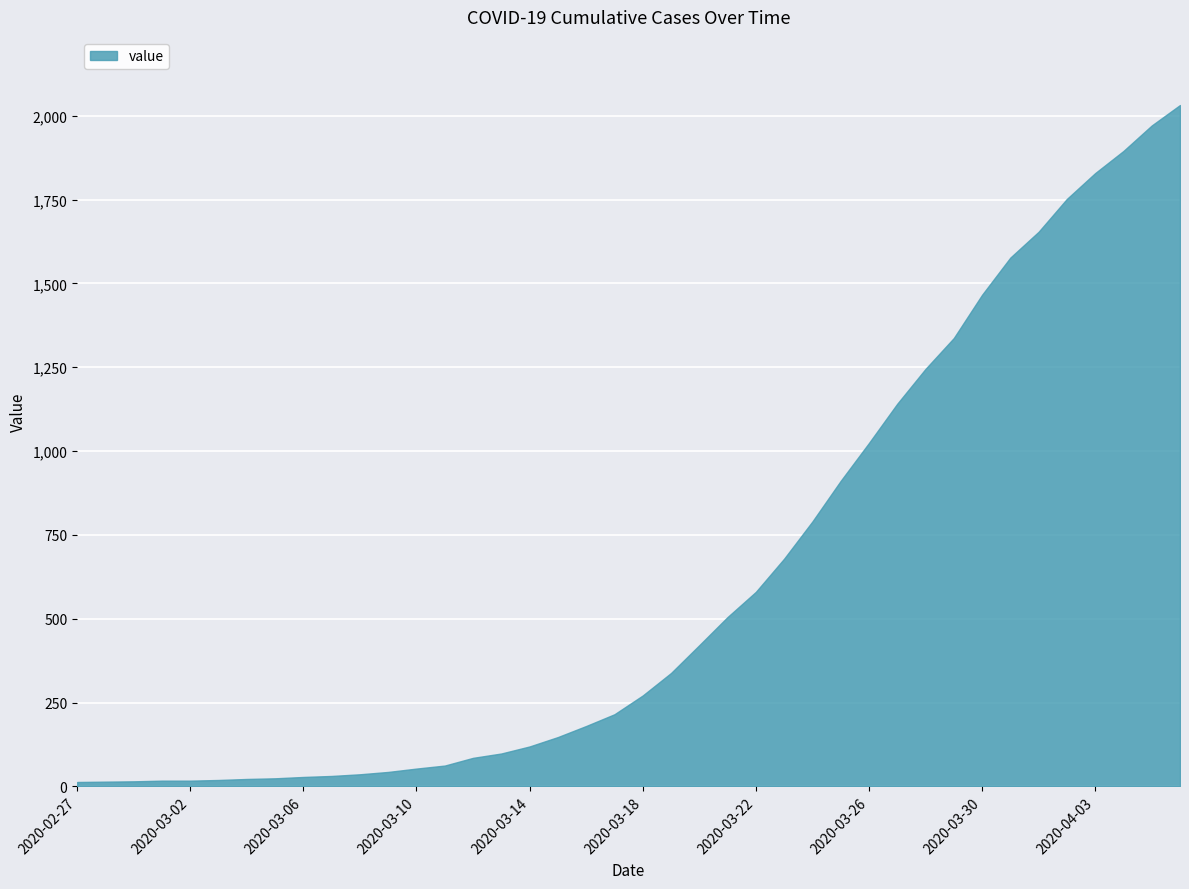

What is the maximum value shown in the chart?

2032